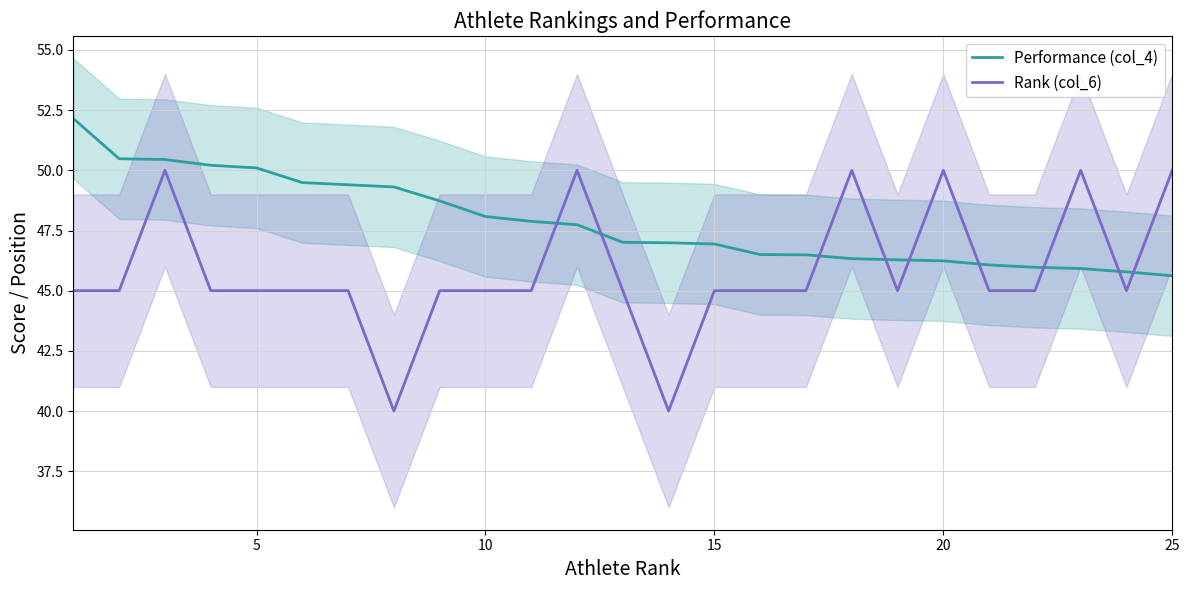

What is the value of the Rank (col_6) point at the 9th from the left?

45.0